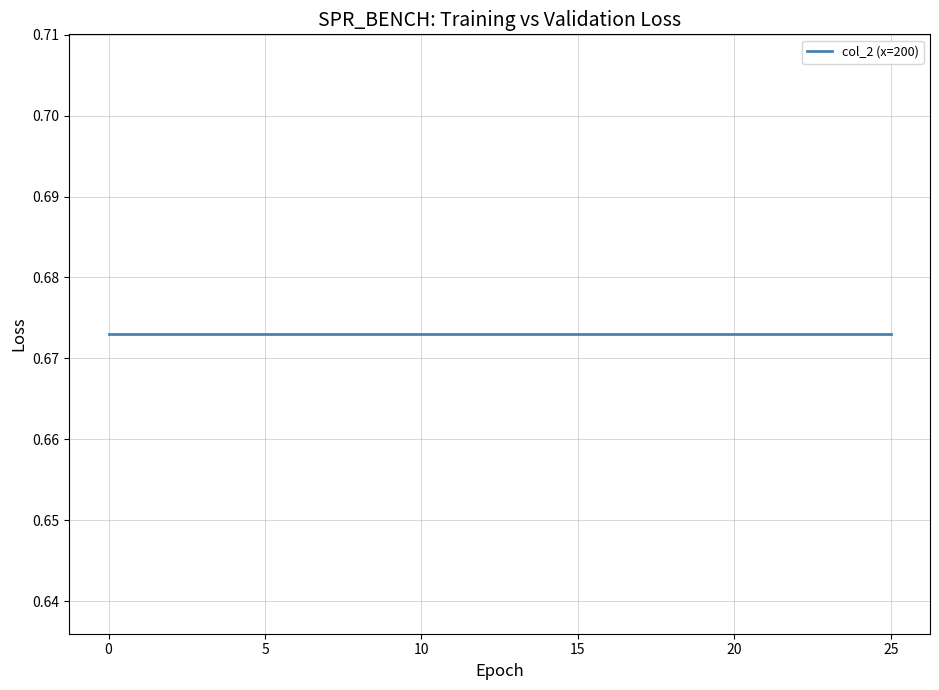

Reading left to right, what are all the values shown in this chart?

col_1: 0.0	1.0	2.0	3.0	4.0	5.0	6.0	7.0	8.0	9.0	10.0	11.0	12.0	13.0	14.0	15.0	16.0	17.0	18.0	19.0	20.0	21.0	22.0	23.0	24.0	25.0
col_2: 0.7	0.7	0.7	0.7	0.7	0.7	0.7	0.7	0.7	0.7	0.7	0.7	0.7	0.7	0.7	0.7	0.7	0.7	0.7	0.7	0.7	0.7	0.7	0.7	0.7	0.7